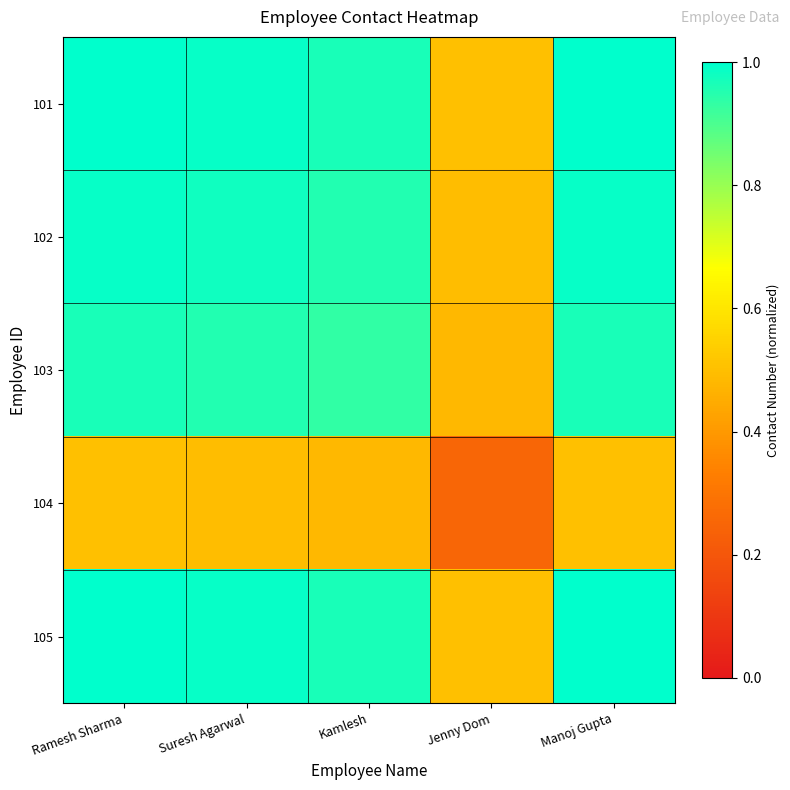

Between Jenny Dom and Manoj Gupta, which is larger?

Manoj Gupta